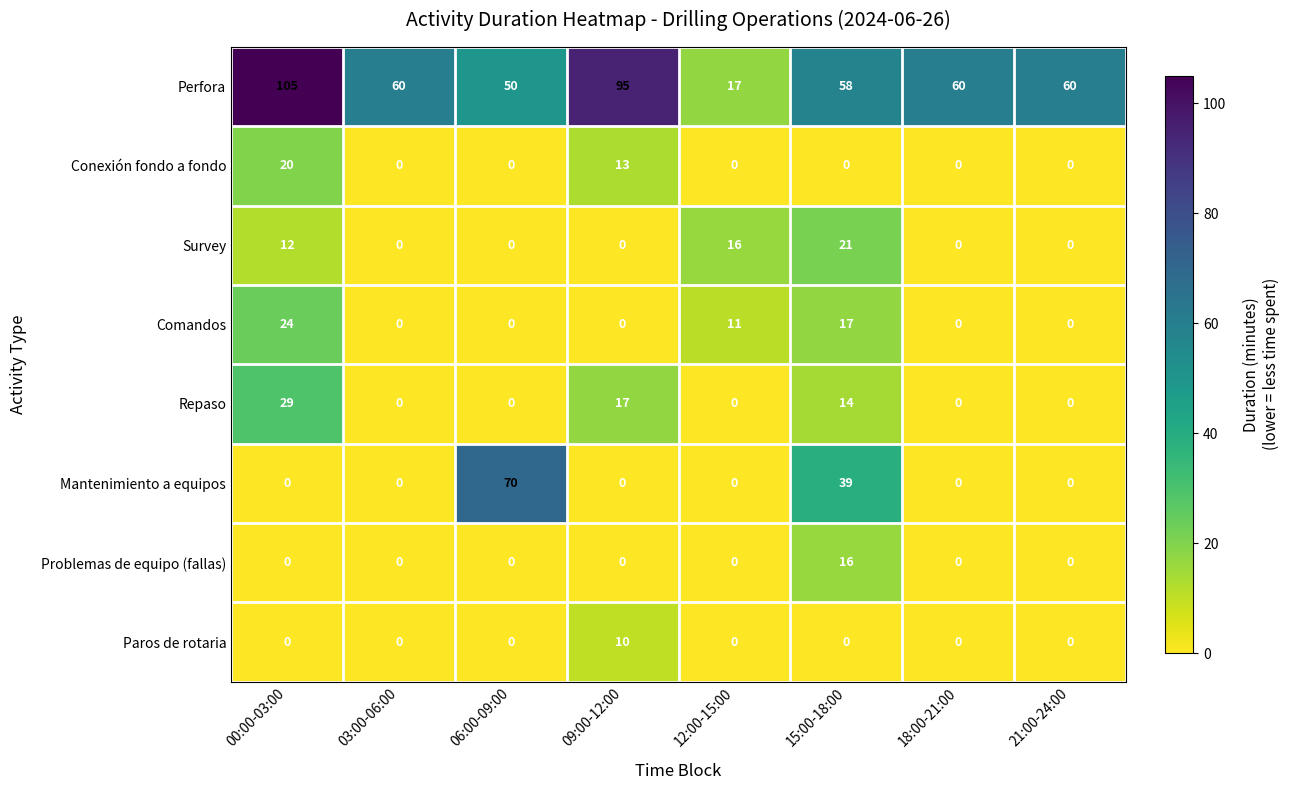

At which label does Perfora first exceed 60?

00:00-03:00